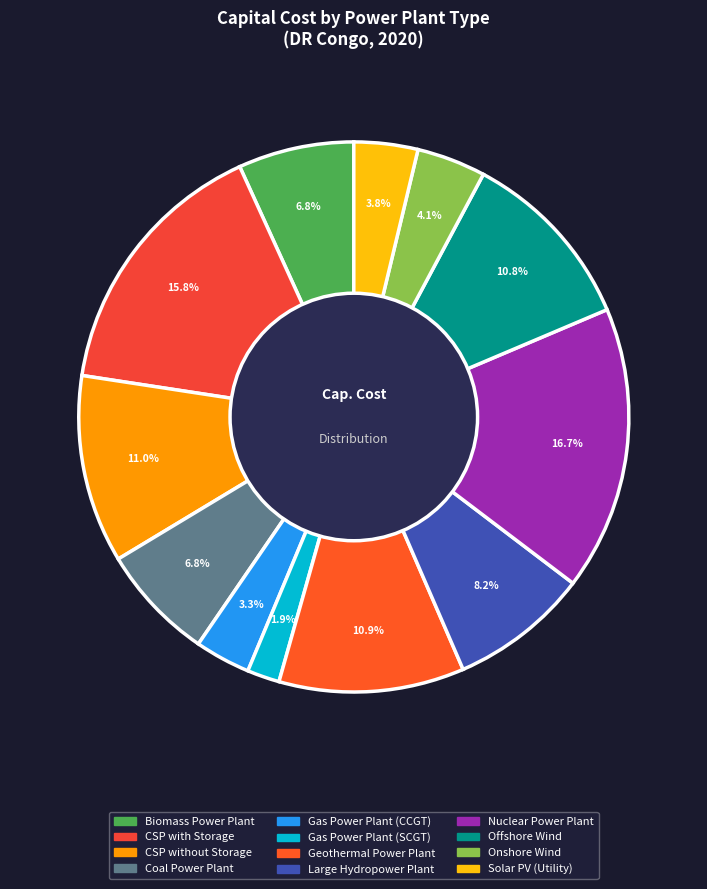

Count the number of slices in the pie.

12